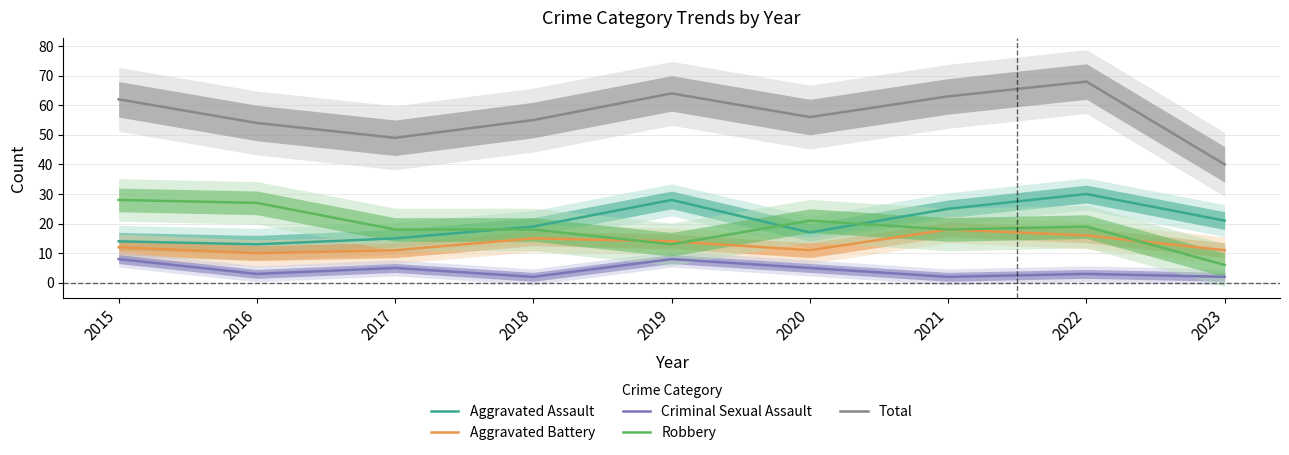

The value of Total at 2018 is 55. True or false?

True